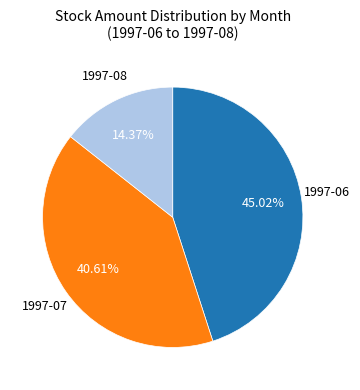

Does any single category account for the majority?

No